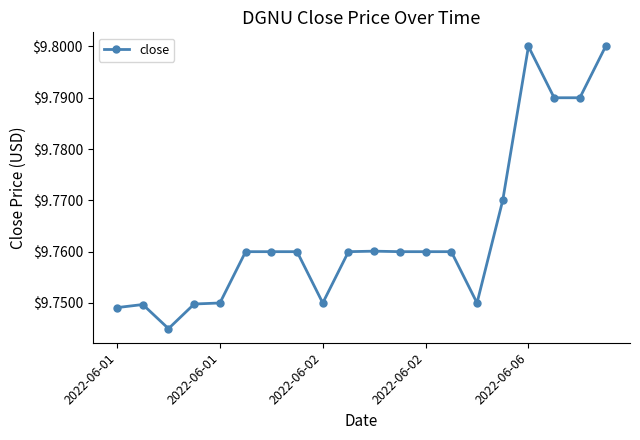

What is the sum of all values?

195.3